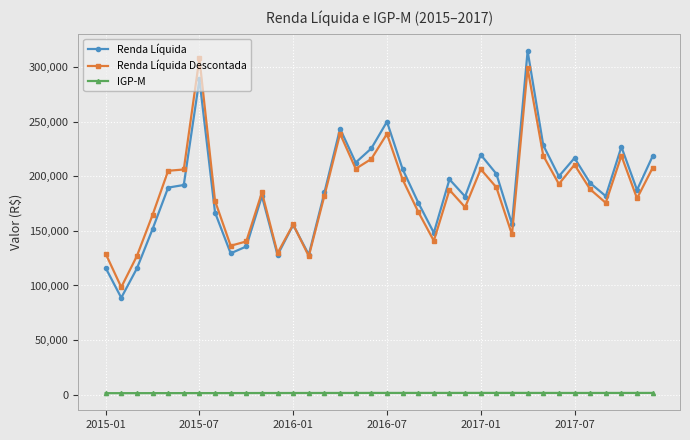

What is the sum of all Renda Líquida values?

6741708.6